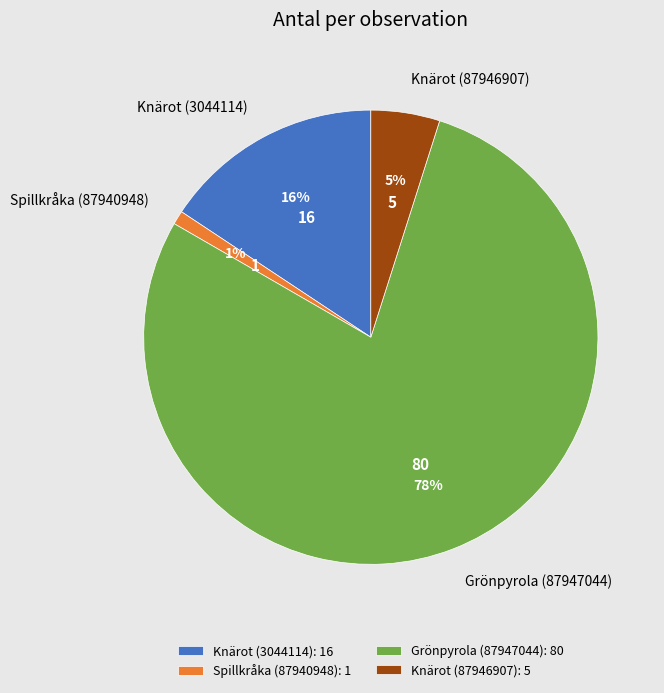

Do Grönpyrola (87947044) and Spillkråka (87940948) together represent more than half of the pie?

Yes